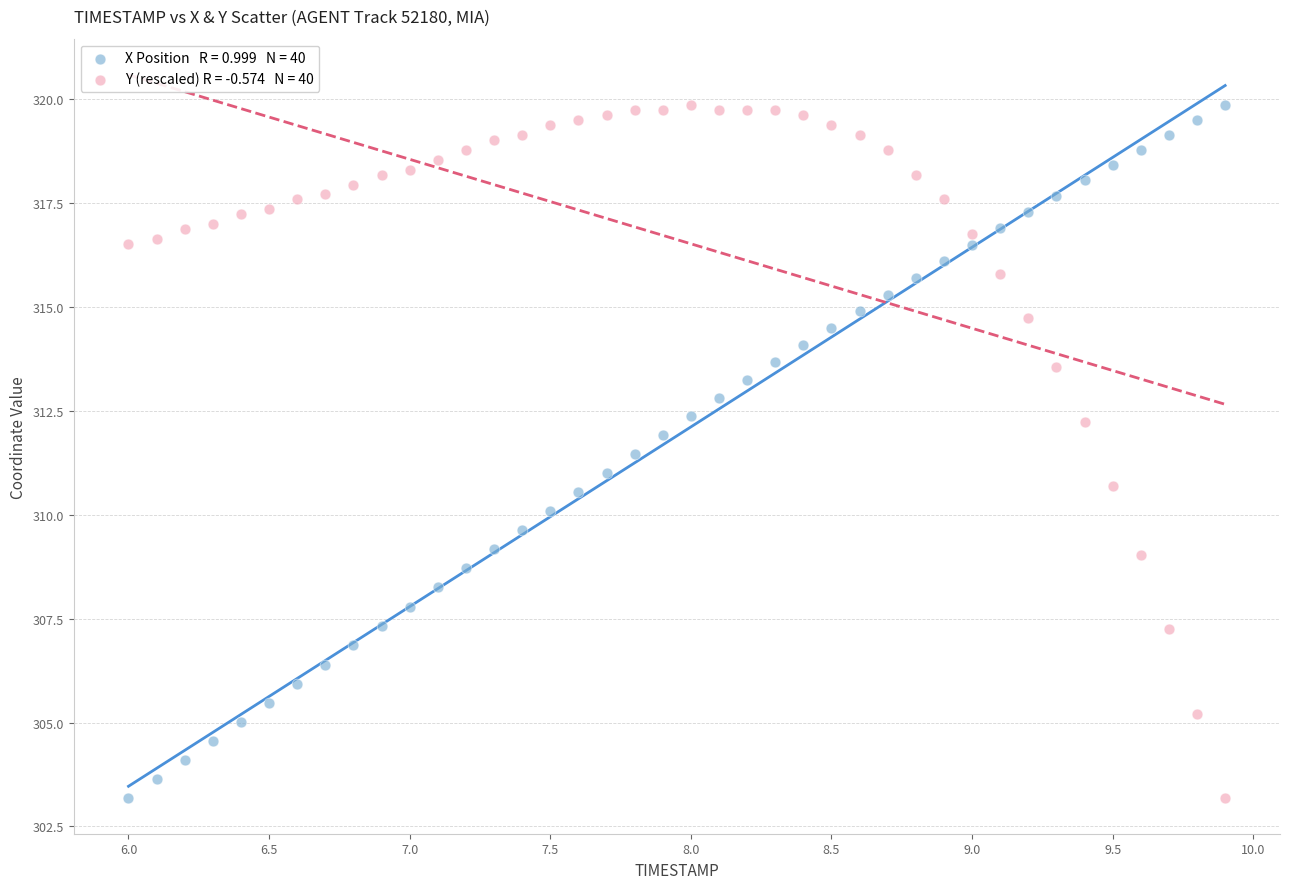

Across all data points, what is the range of X values (max minus min)?

3.9